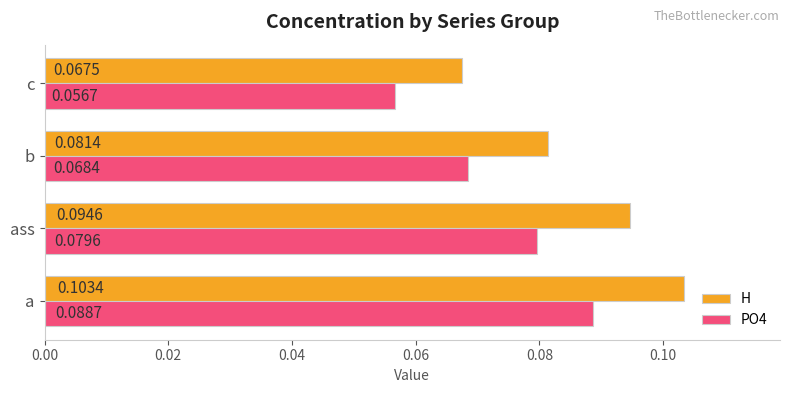

Rank the series by their maximum value, from lowest to highest.

PO4, H